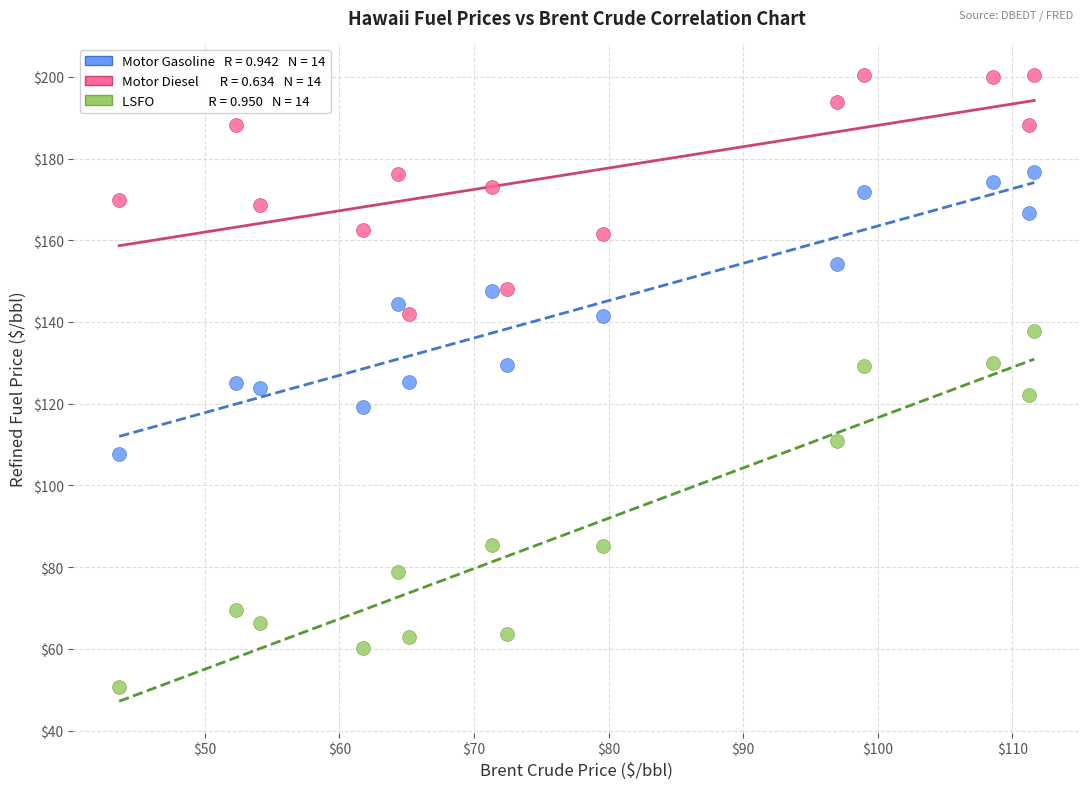

Across all data points, what is the range of Y values (max minus min)?

149.8